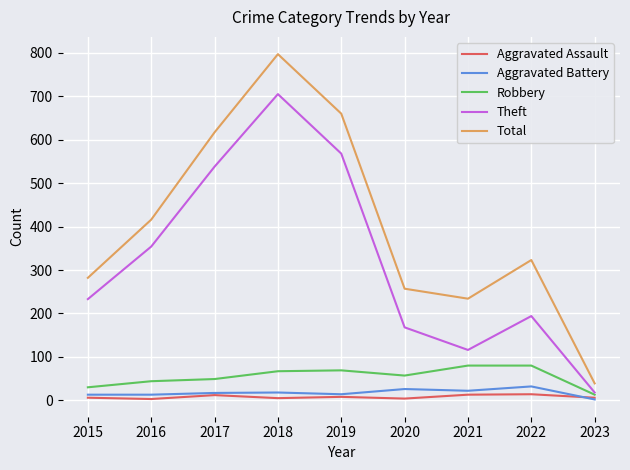

At which category does the chart reach its peak across all series?

2018